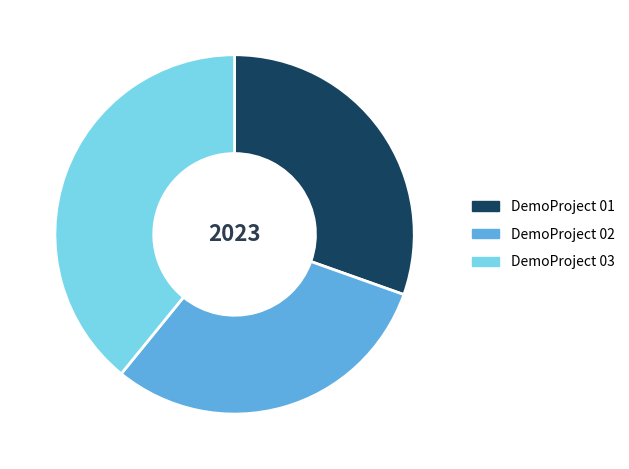

Is there any slice that represents more than half of the pie?

No